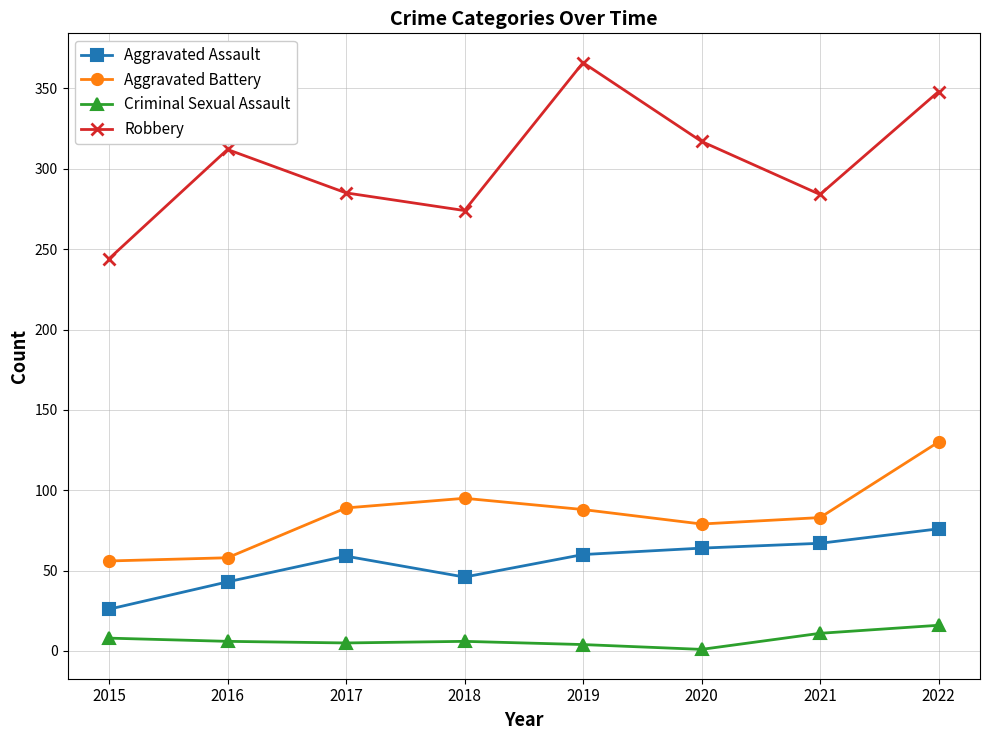

Where is the first local maximum for Robbery?

2016